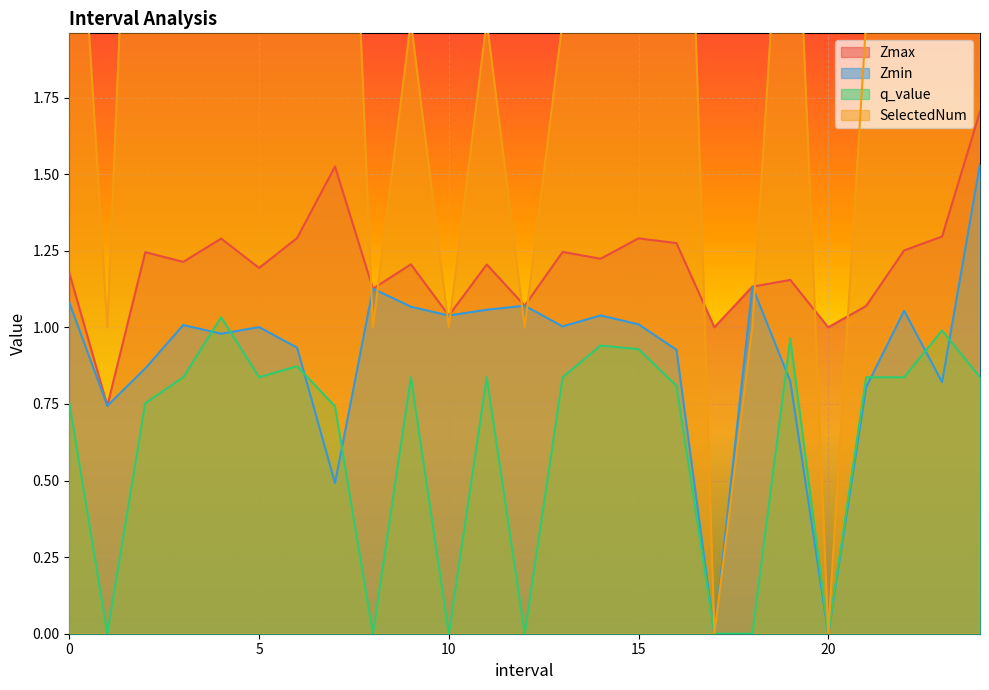

Reading right to left, list all the values displayed in this chart.

Zmax: 1.7	1.3	1.3	1.1	1.0	1.2	1.1	1.0	1.3	1.3	1.2	1.2	1.1	1.2	1.0	1.2	1.1	1.5	1.3	1.2	1.3	1.2	1.2	0.7	1.2
Zmin: 1.5	0.8	1.1	0.8	0.0	0.8	1.1	0.0	0.9	1.0	1.0	1.0	1.1	1.1	1.0	1.1	1.1	0.5	0.9	1.0	1.0	1.0	0.9	0.7	1.1
q_value: 0.8	1.0	0.8	0.8	0.0	1.0	-0.0	0.0	0.8	0.9	0.9	0.8	-0.0	0.8	-0.0	0.8	-0.0	0.7	0.9	0.8	1.0	0.8	0.8	-0.0	0.8
SelectedNum: 2.0	4.0	2.0	2.0	0.0	3.0	1.0	0.0	4.0	3.0	4.0	2.0	1.0	2.0	1.0	2.0	1.0	4.0	4.0	2.0	3.0	2.0	4.0	1.0	3.0